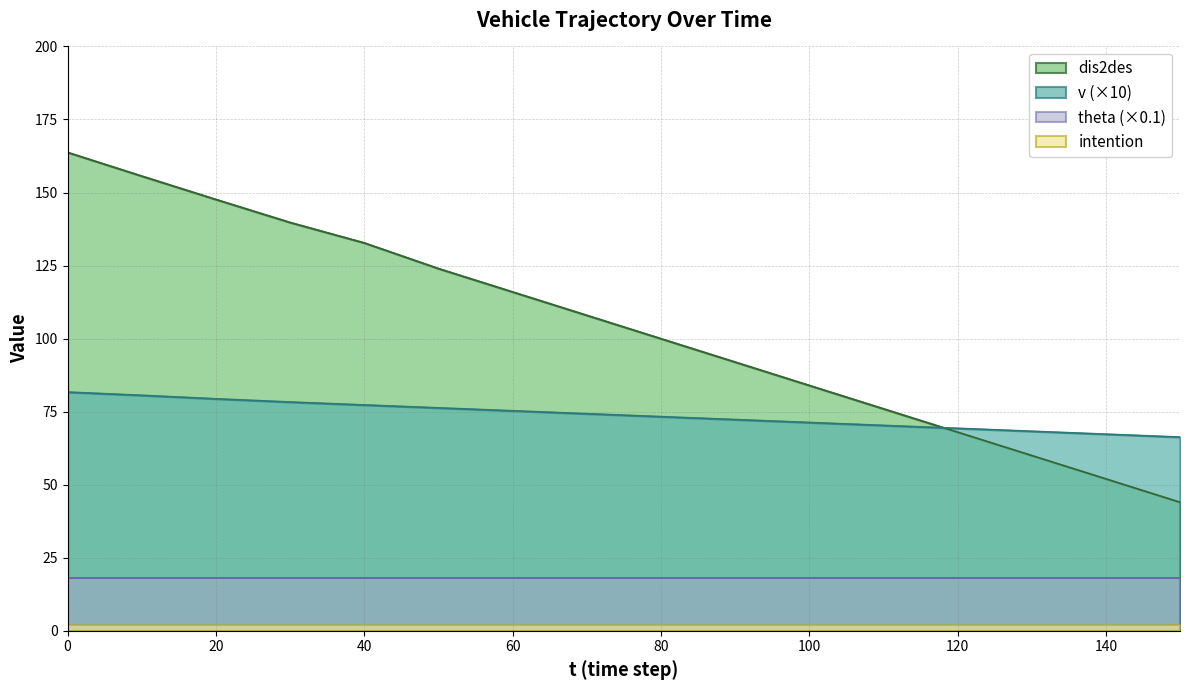

True or false: intention and theta (×0.1) intersect in this chart.

False